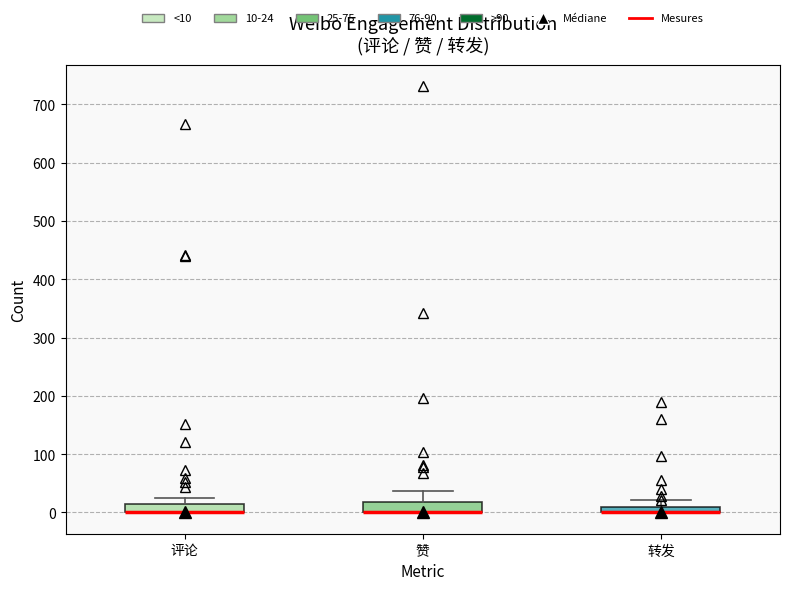

Where is the upper edge of the box for 评论 on the y-axis? The values are not printed on the chart, so give them approximately, as read against the axis.

20